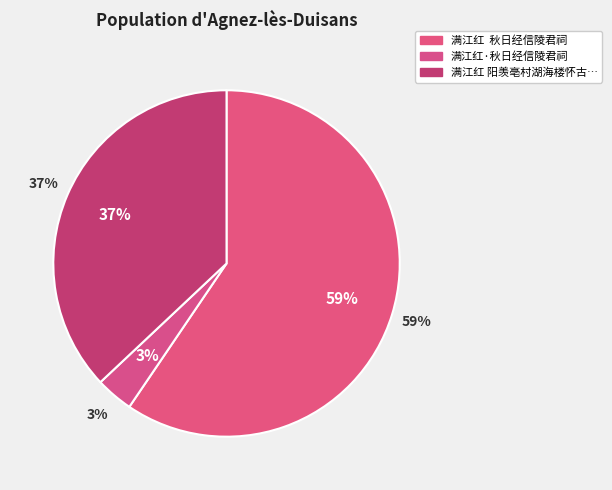

Which slice is the smallest?

满江红·秋日经信陵君祠